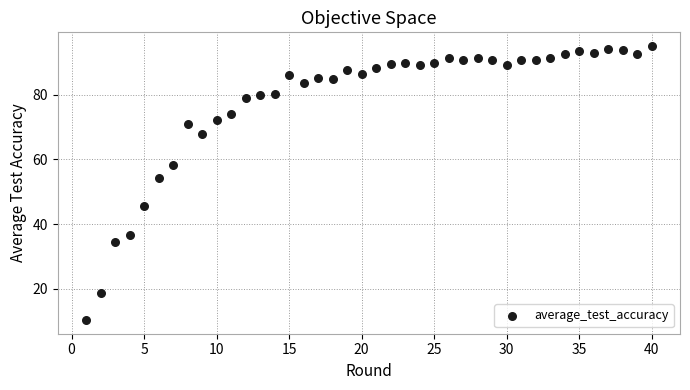

What Y value in the scatter plot is closest to 52?

54.3